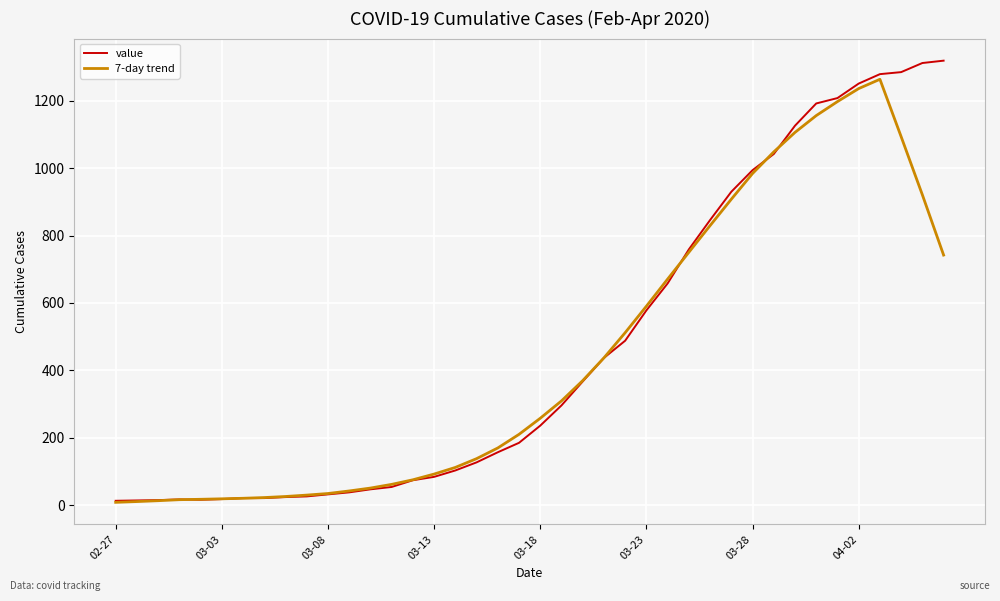

Which series ends up on top after the final intersection of value and 7-day trend?

value